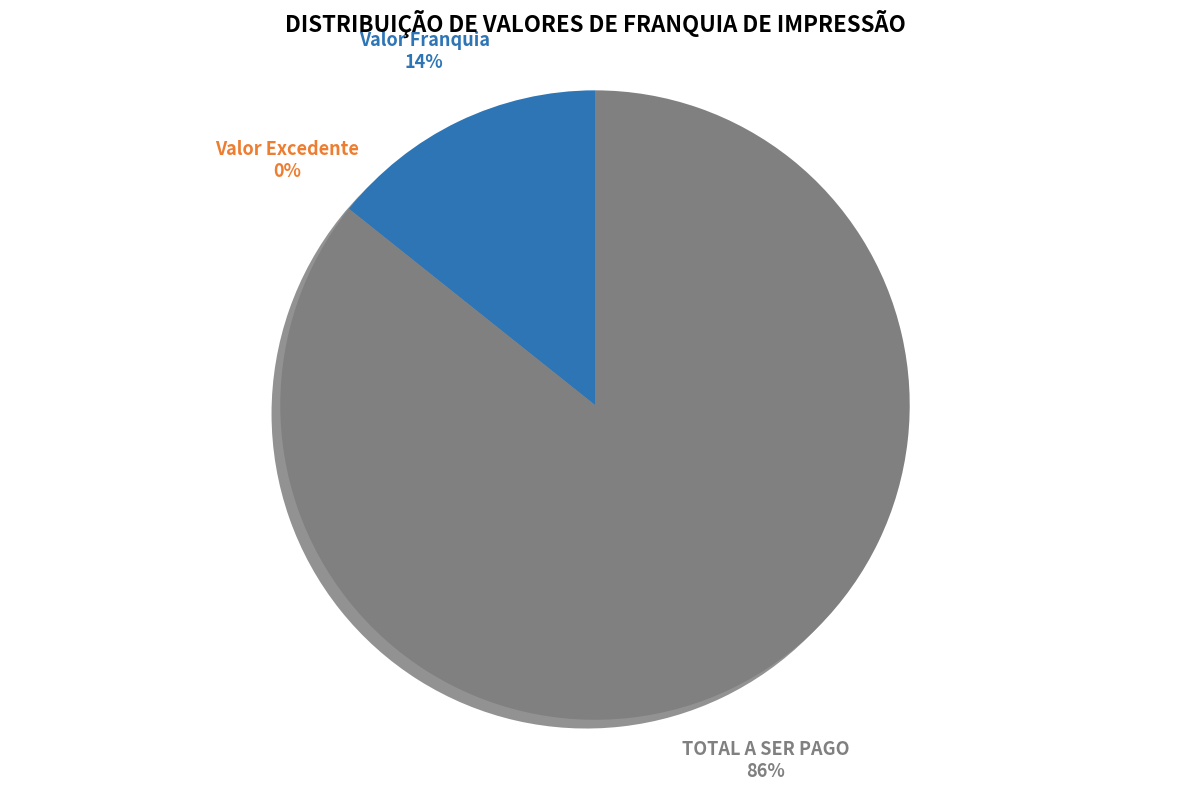

Is it true that Valor Franquia is 14% of the pie?

True